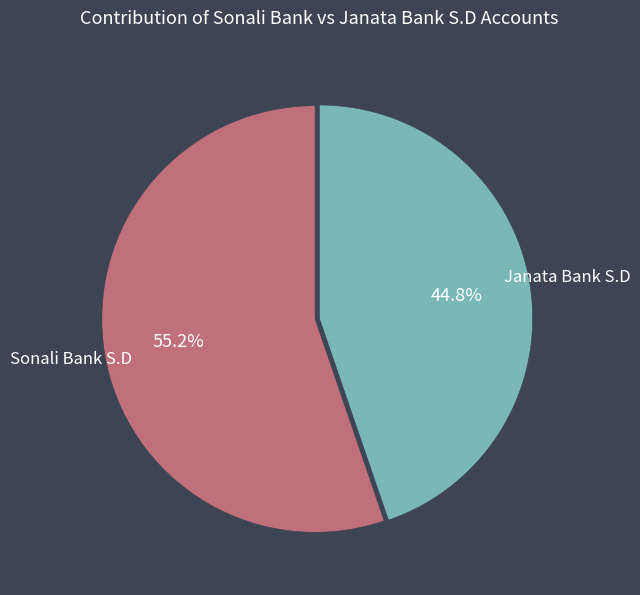

What is the total percentage of Sonali Bank S.D and Janata Bank S.D?

100.0%